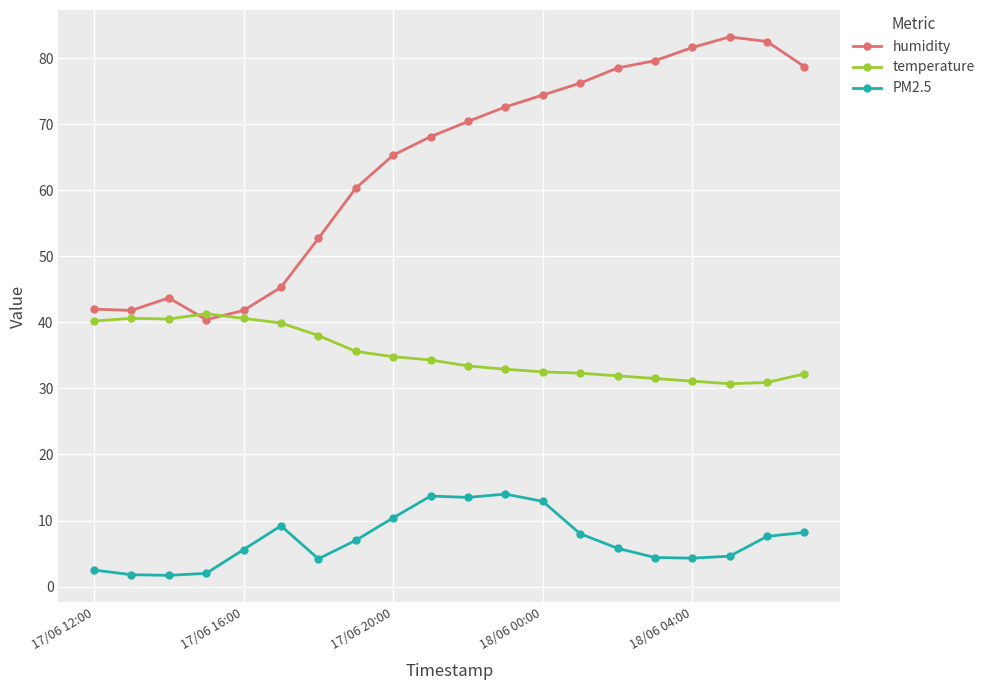

Does the chart display data point markers on the line(s)?

Yes